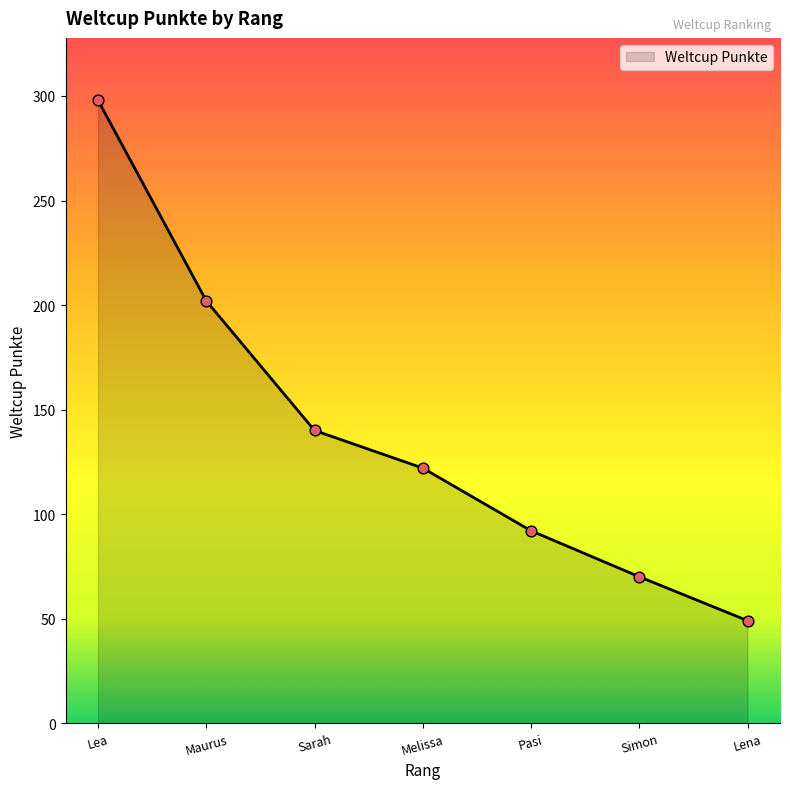

Approximately how many times larger is the value at Pasi compared to Sarah?

0.7